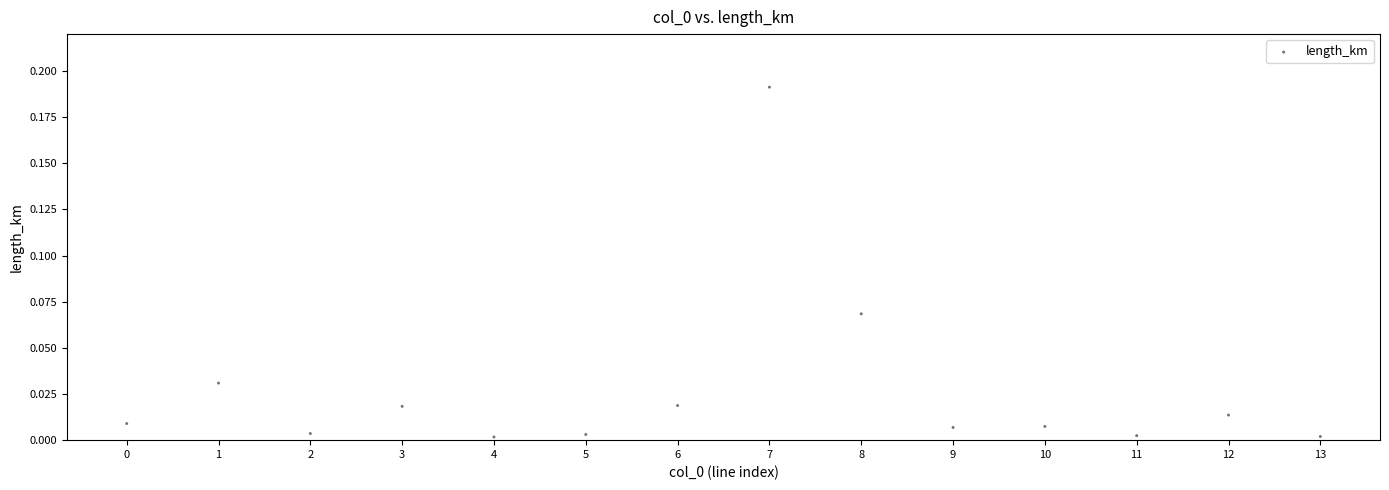

How many data points are displayed?

14